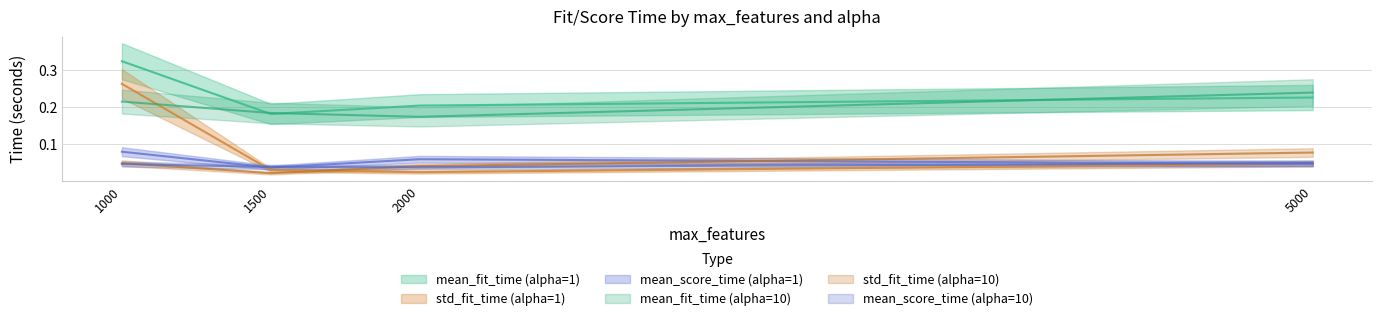

What is the value of the mean_fit_time (alpha=1) point at the 1st from the left?

0.3